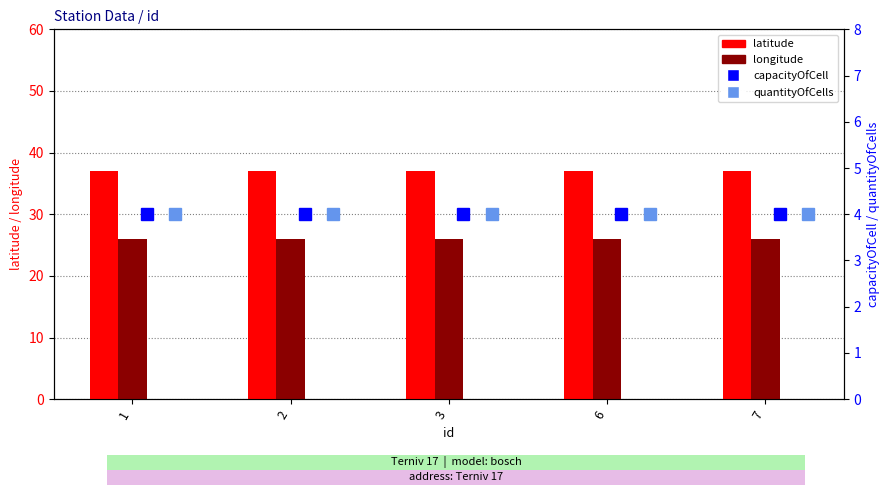

Which has a higher value, 2 or 3?

2